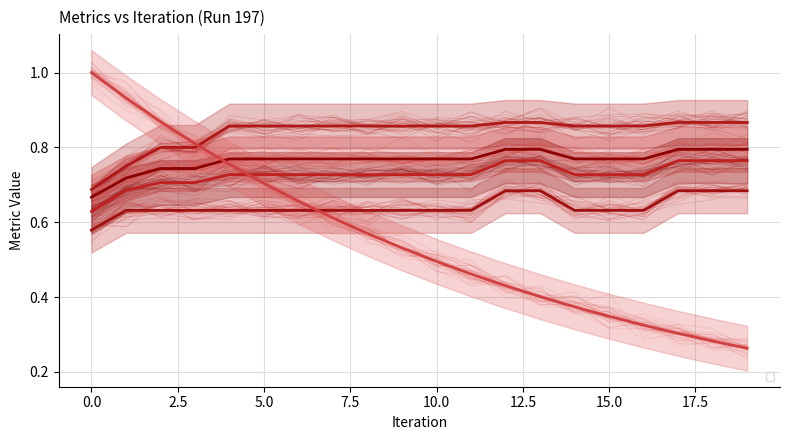

At which label is Ratio closest to 0?

19